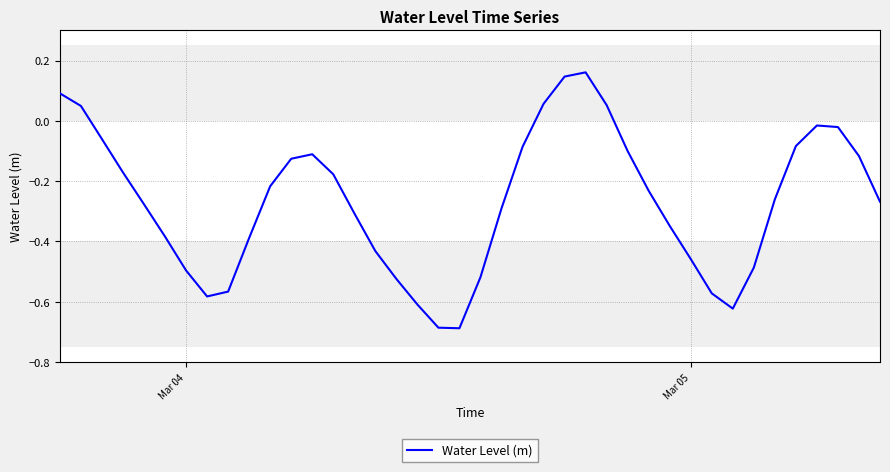

What is the difference between the maximum and minimum values?

0.8